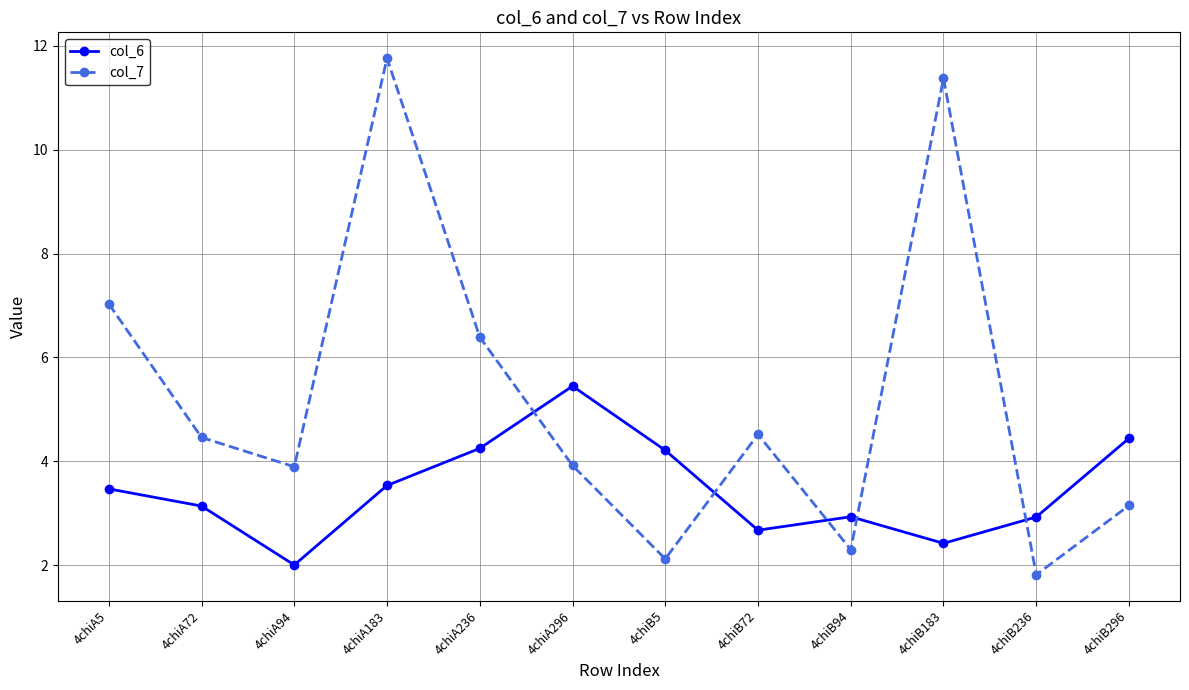

What are all the series names shown in the legend?

col_6, col_7